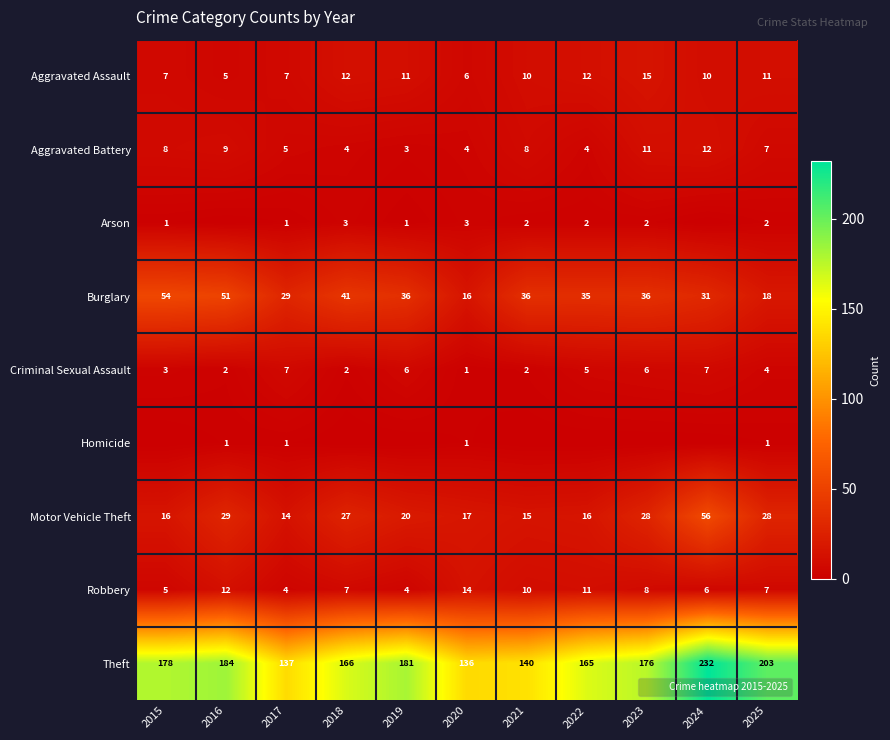

At how many categories does at least one series exceed 206?

1